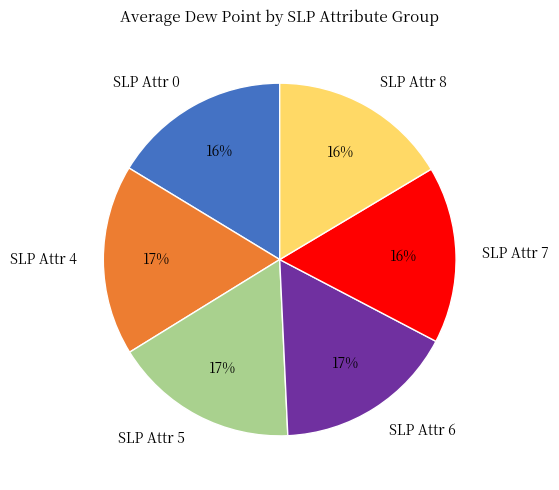

Between SLP Attr 4 and SLP Attr 7, which is larger?

SLP Attr 4